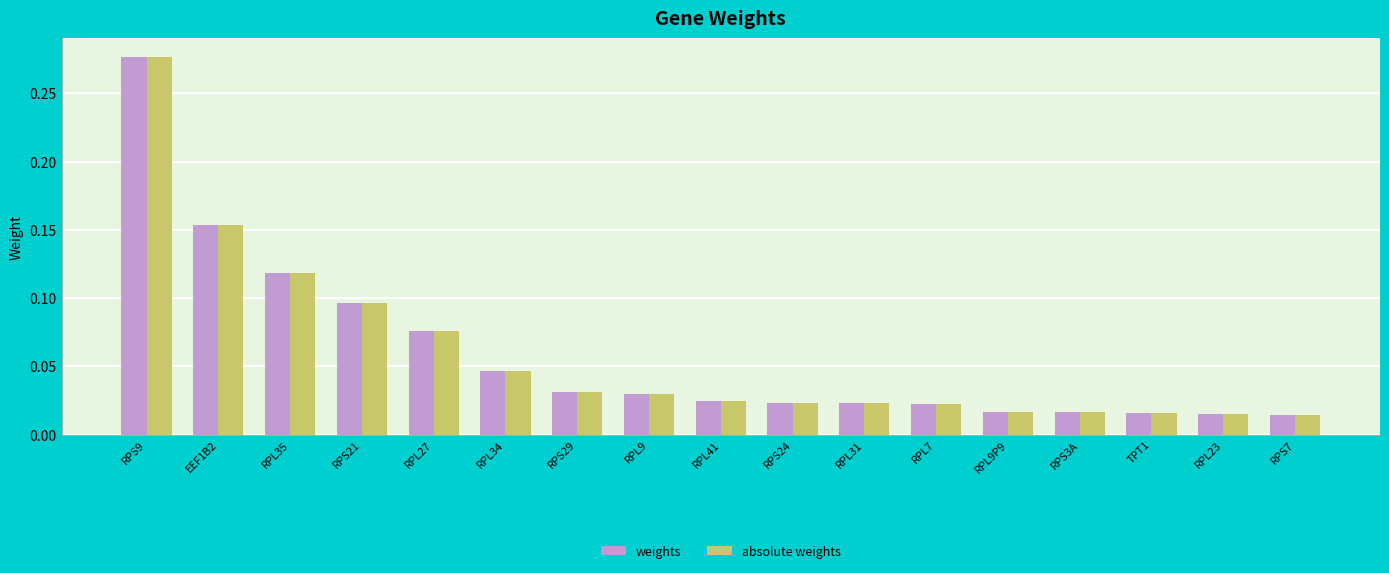

What is the sum of all absolute weights values?

1.0